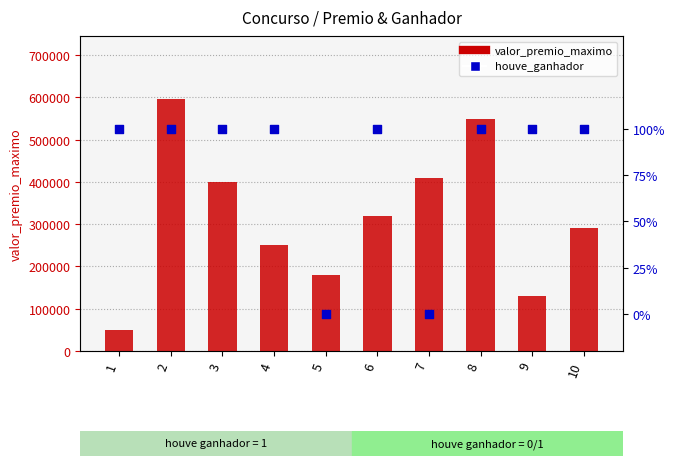

Which series has the largest Y range (max minus min)?

valor_premio_maximo